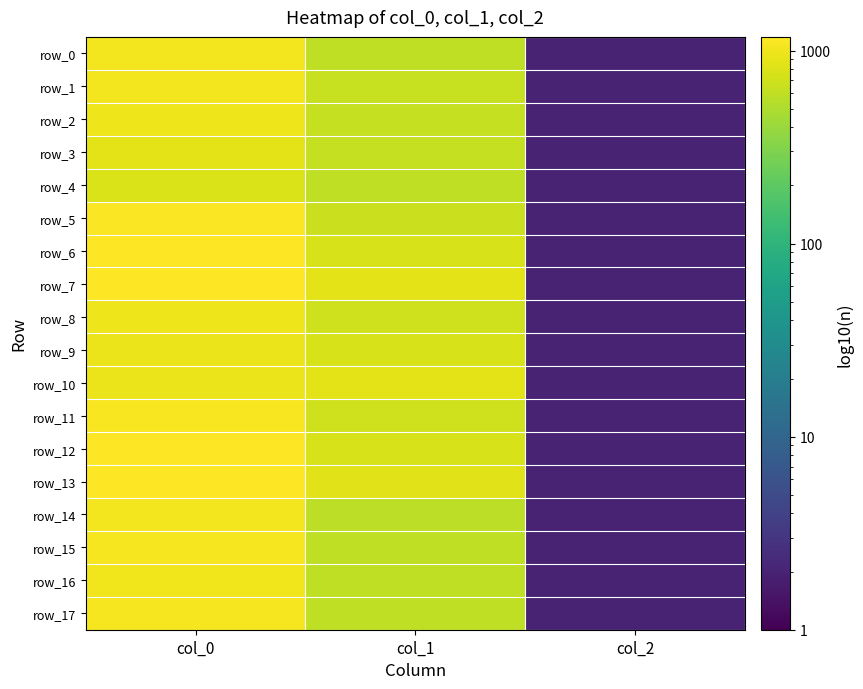

Which series has the widest spread of values?

row_7